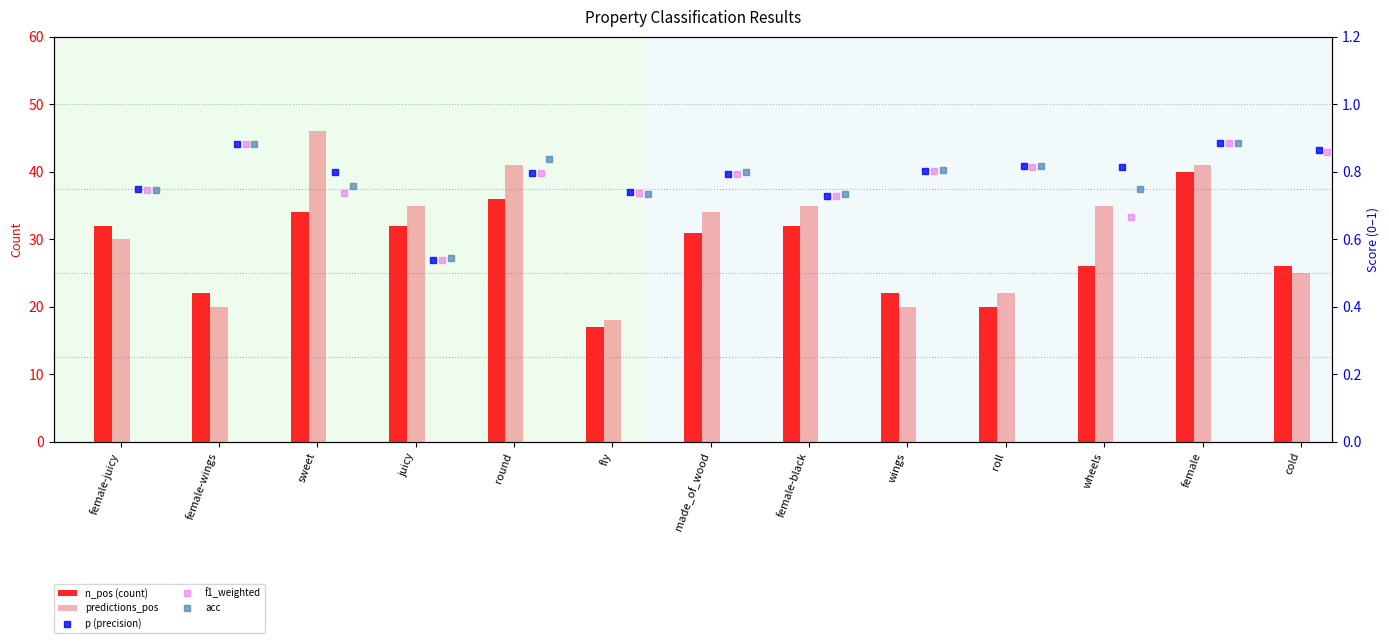

List the labels in order of p (precision) value, smallest first.

juicy, female-black, fly, female-juicy, made_of_wood, round, sweet, wings, wheels, roll, cold, female-wings, female